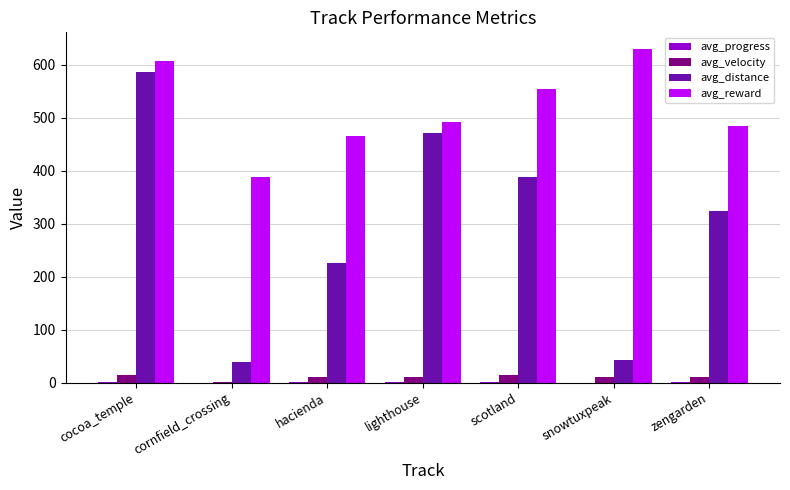

Does the chart contain stacked bars?

No